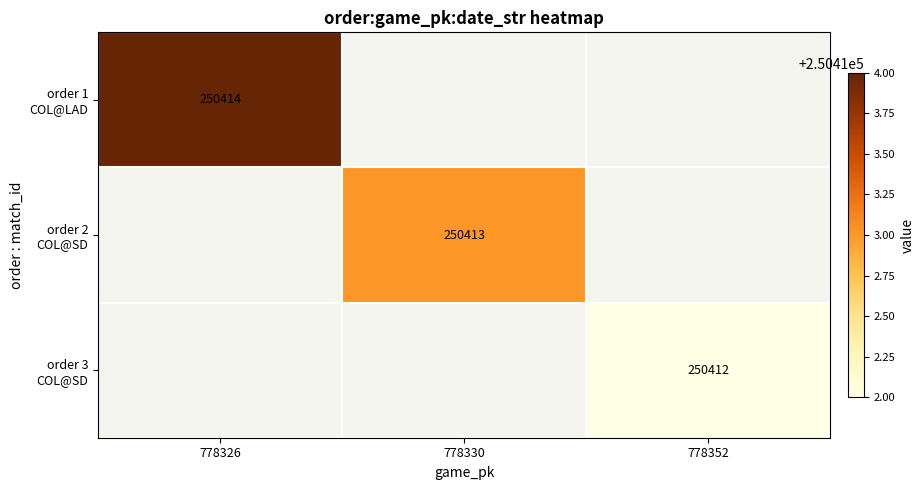

At which label does order 1 COL@LAD reach its peak?

778326